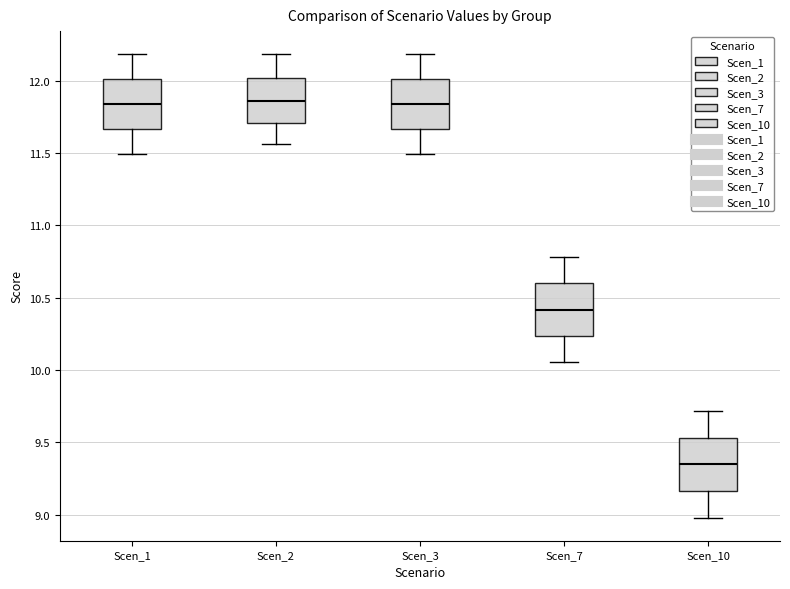

Reading left to right, read every box against the y-axis: the position of its median line, the range the box covers, and the ends of its whiskers. The values are not printed on the chart, so give them approximately, as read against the axis.

Scen_1: median 11.85, box 11.65 to 12.00, whiskers 11.50 to 12.20
Scen_2: median 11.85, box 11.70 to 12.00, whiskers 11.55 to 12.20
Scen_3: median 11.85, box 11.65 to 12.00, whiskers 11.50 to 12.20
Scen_7: median 10.40, box 10.25 to 10.60, whiskers 10.05 to 10.80
Scen_10: median 9.35, box 9.15 to 9.55, whiskers 9.00 to 9.70